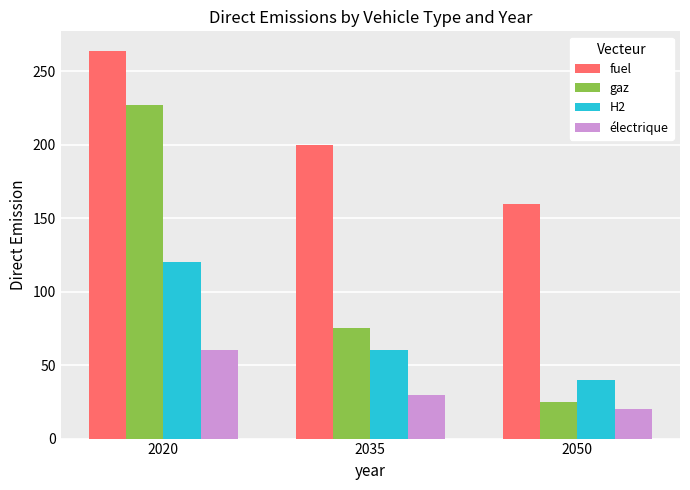

Rank the series by their average value, from highest to lowest.

fuel, gaz, H2, électrique